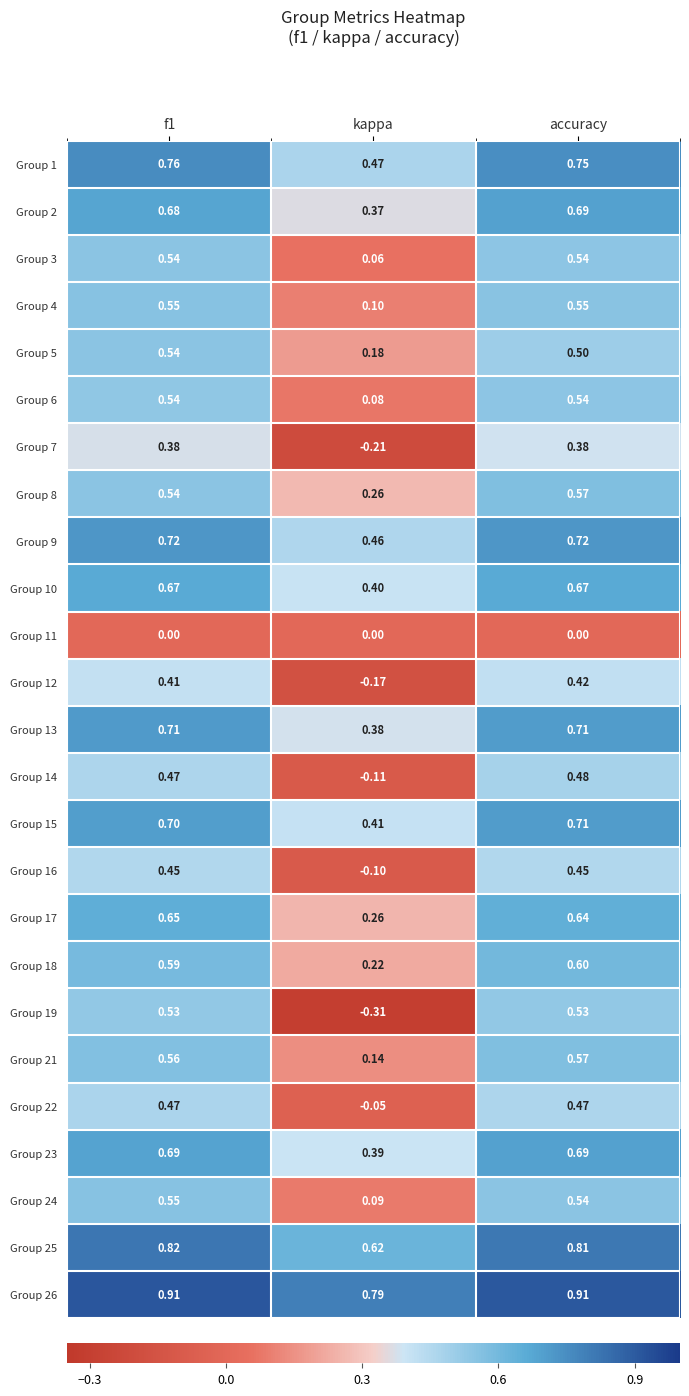

At which category does the chart reach its minimum across all series?

kappa